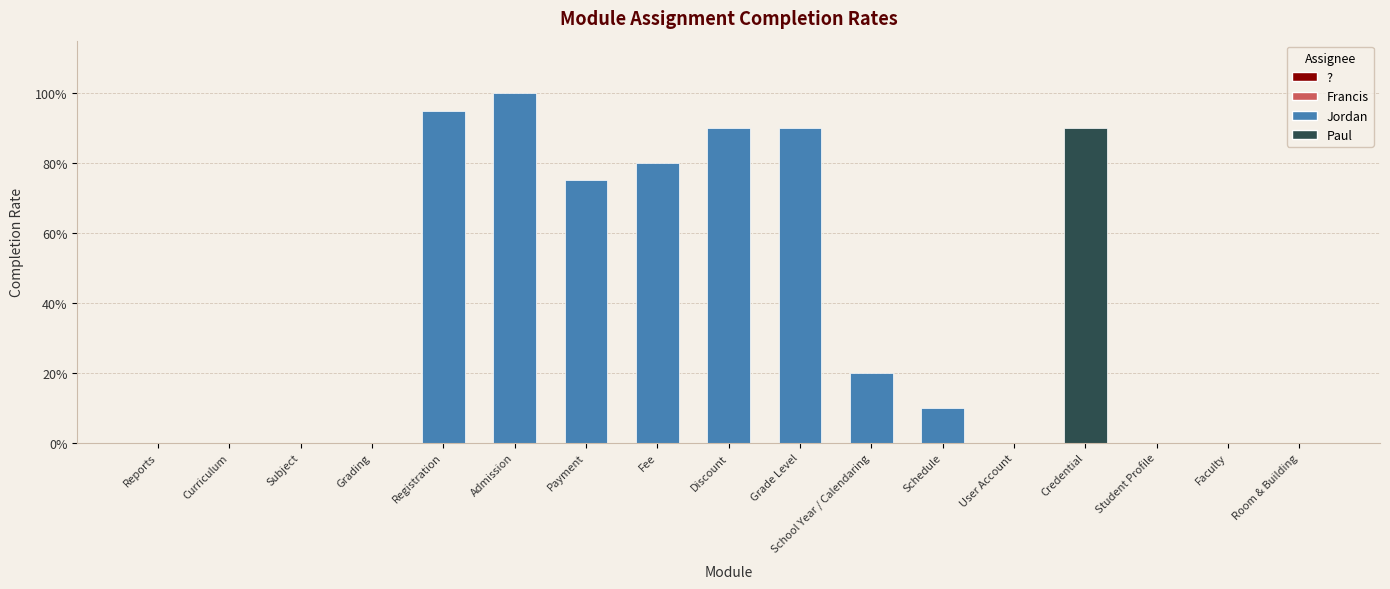

Reading right to left, extract all data points from this chart.

0.0	0.0	0.0	0.9	0.0	0.1	0.2	0.9	0.9	0.8	0.8	1.0	0.9	0.0	0.0	0.0	0.0